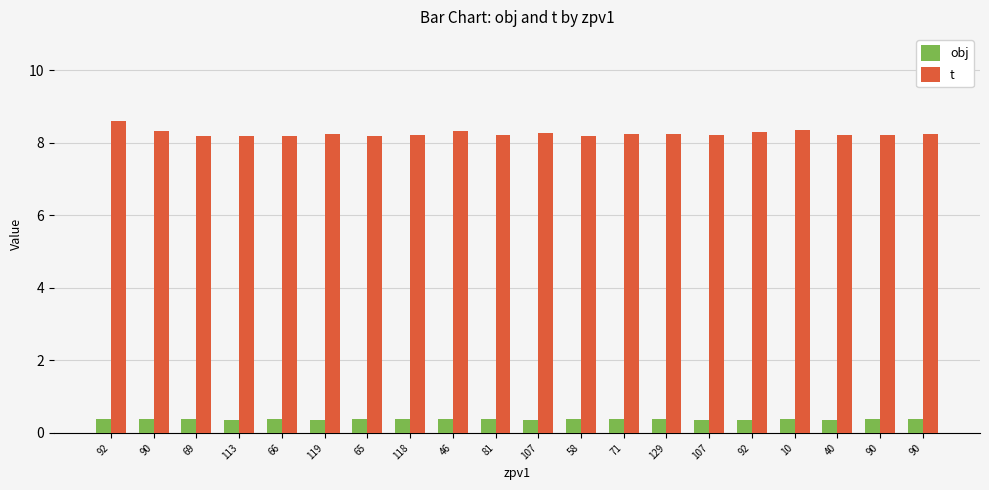

What is the sum of all obj values?

7.5